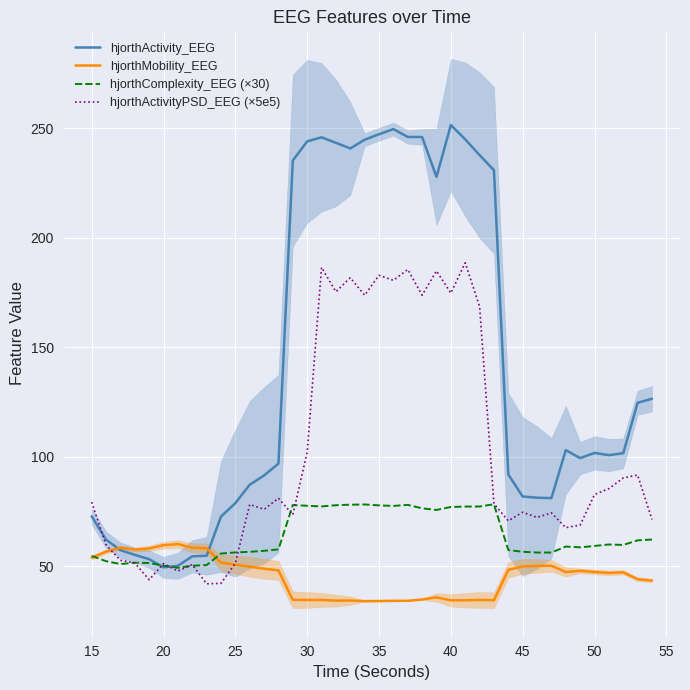

At how many categories does at least one series exceed 136?

15